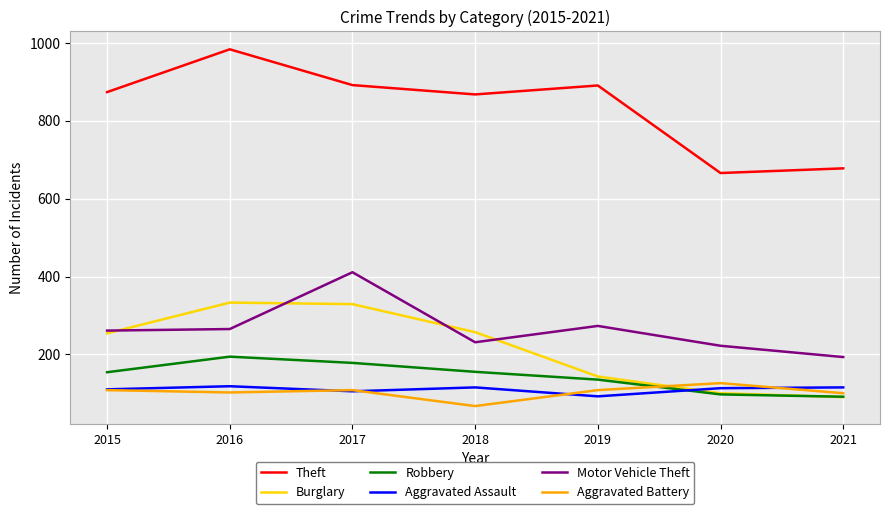

Which category has the lowest value in the Aggravated Assault series?

2019